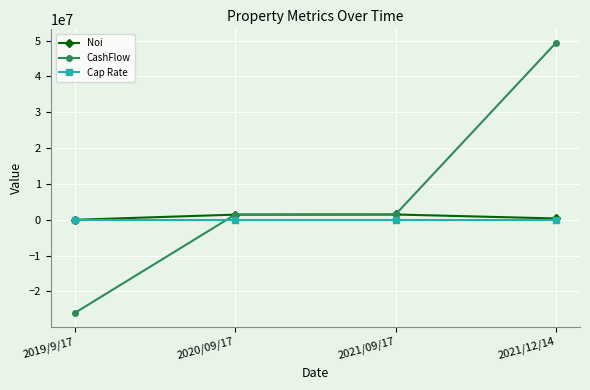

What is the spread (max minus min) of values at 2021/12/14?

49375317.5